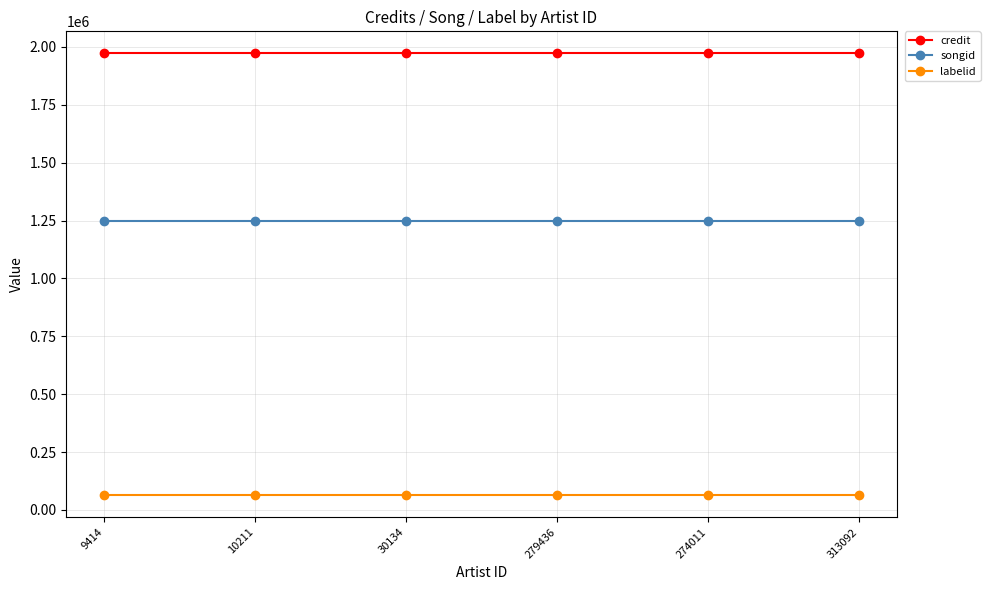

True or false: labelid and credit cross at least once.

False